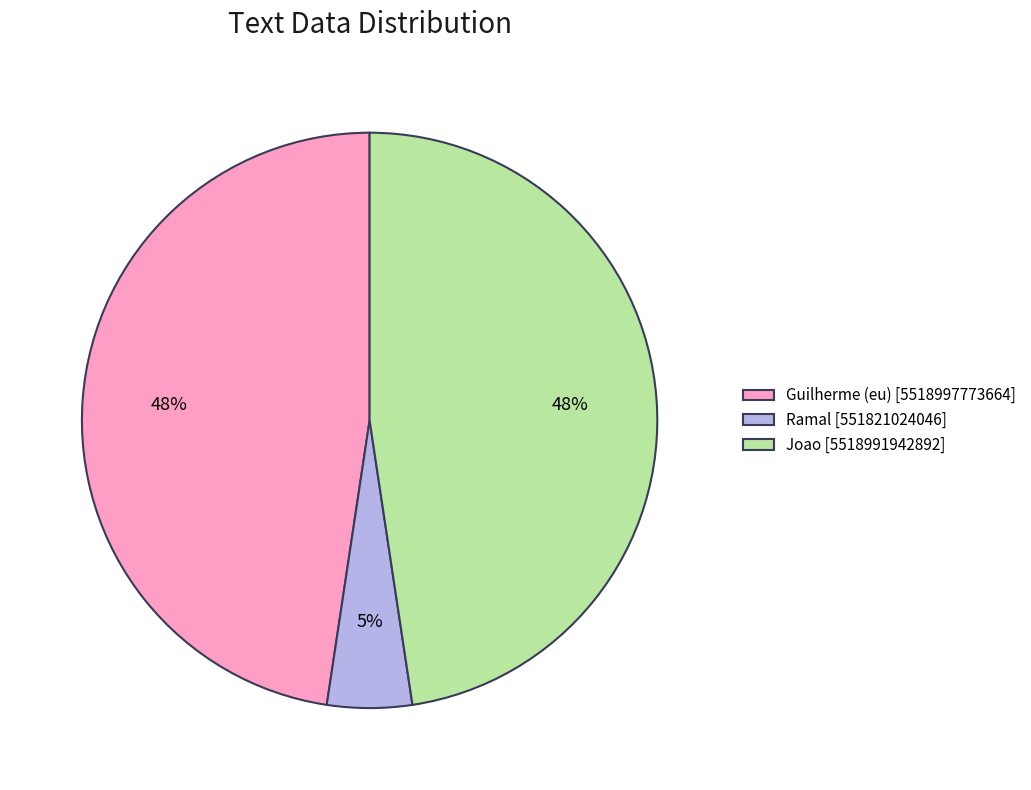

Is there a majority slice in this chart?

No